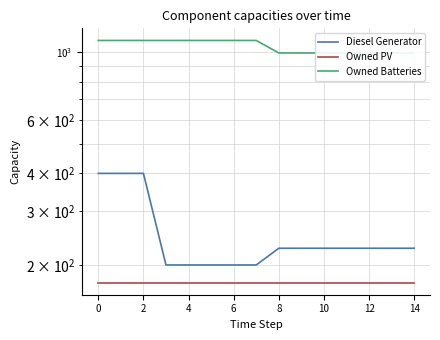

What is the approximate value of Owned Batteries at 4?

1094